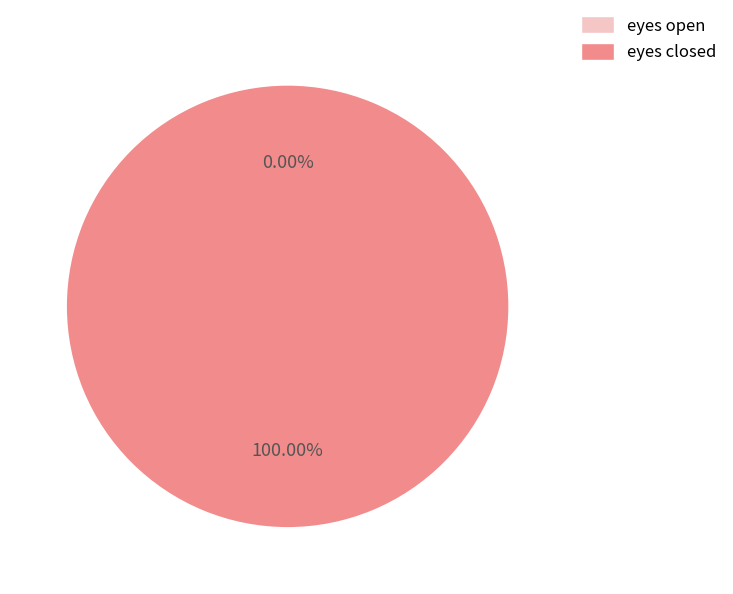

Count the number of slices in the pie.

2